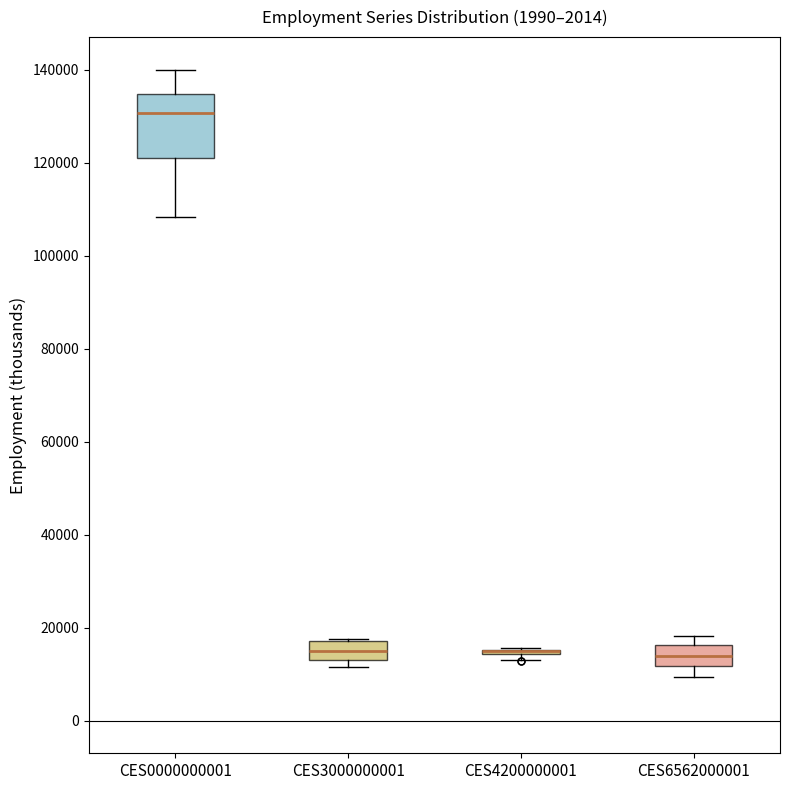

Reading left to right, transcribe this box plot: for each box, give where its median line is, the range the box spans, and where its two whiskers end, as read against the y-axis. The values are not printed on the chart, so give them approximately, as read against the axis.

CES0000000001: median 130000, box 120000 to 134000, whiskers 108000 to 140000
CES3000000001: median 14000 (inside the box), box 14000 to 18000, whiskers 12000 to 18000
CES4200000001: box collapsed to a line at 14000, whiskers 14000 to 16000
CES6562000001: median 14000, box 12000 to 16000, whiskers 10000 to 18000